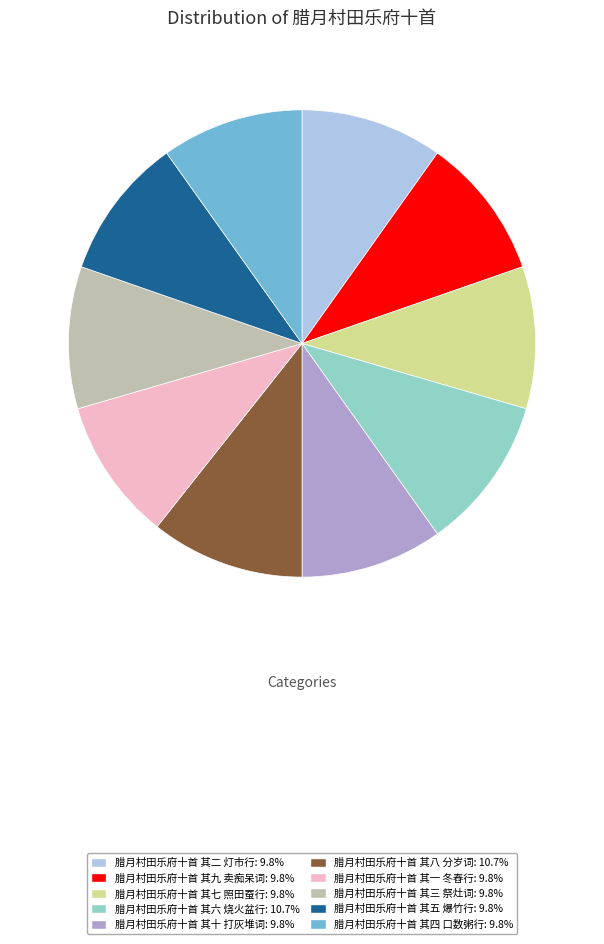

Between 腊月村田乐府十首 其六 烧火盆行 and 腊月村田乐府十首 其一 冬舂行, which is larger?

腊月村田乐府十首 其六 烧火盆行